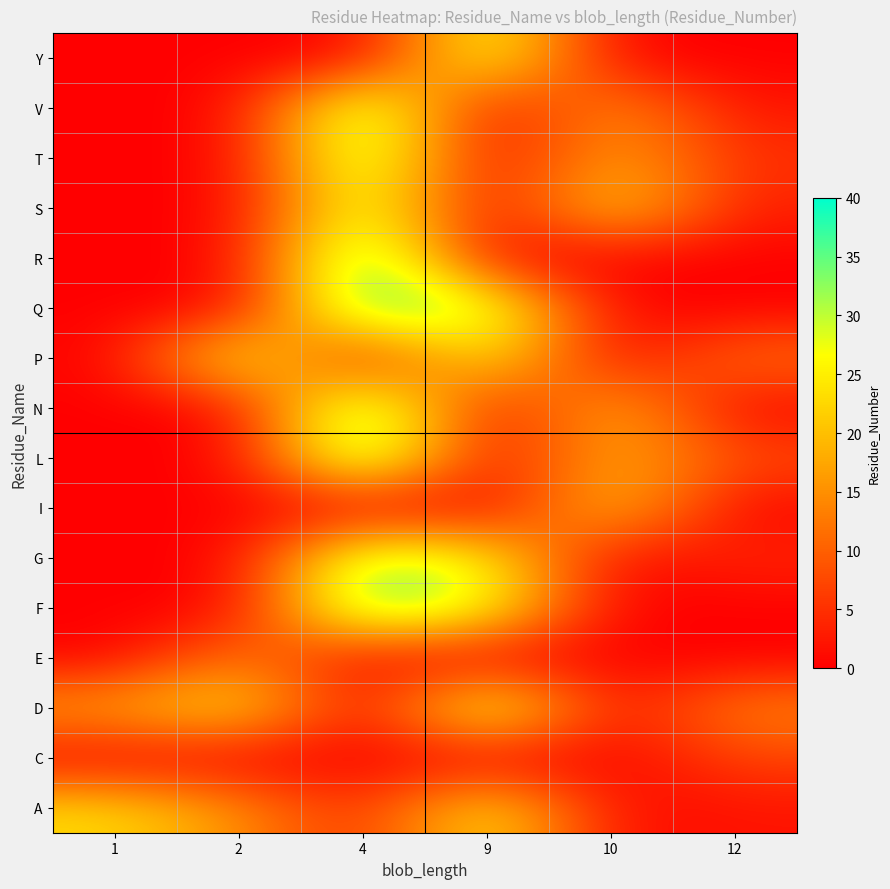

At which category is the sum across all series the highest?

4